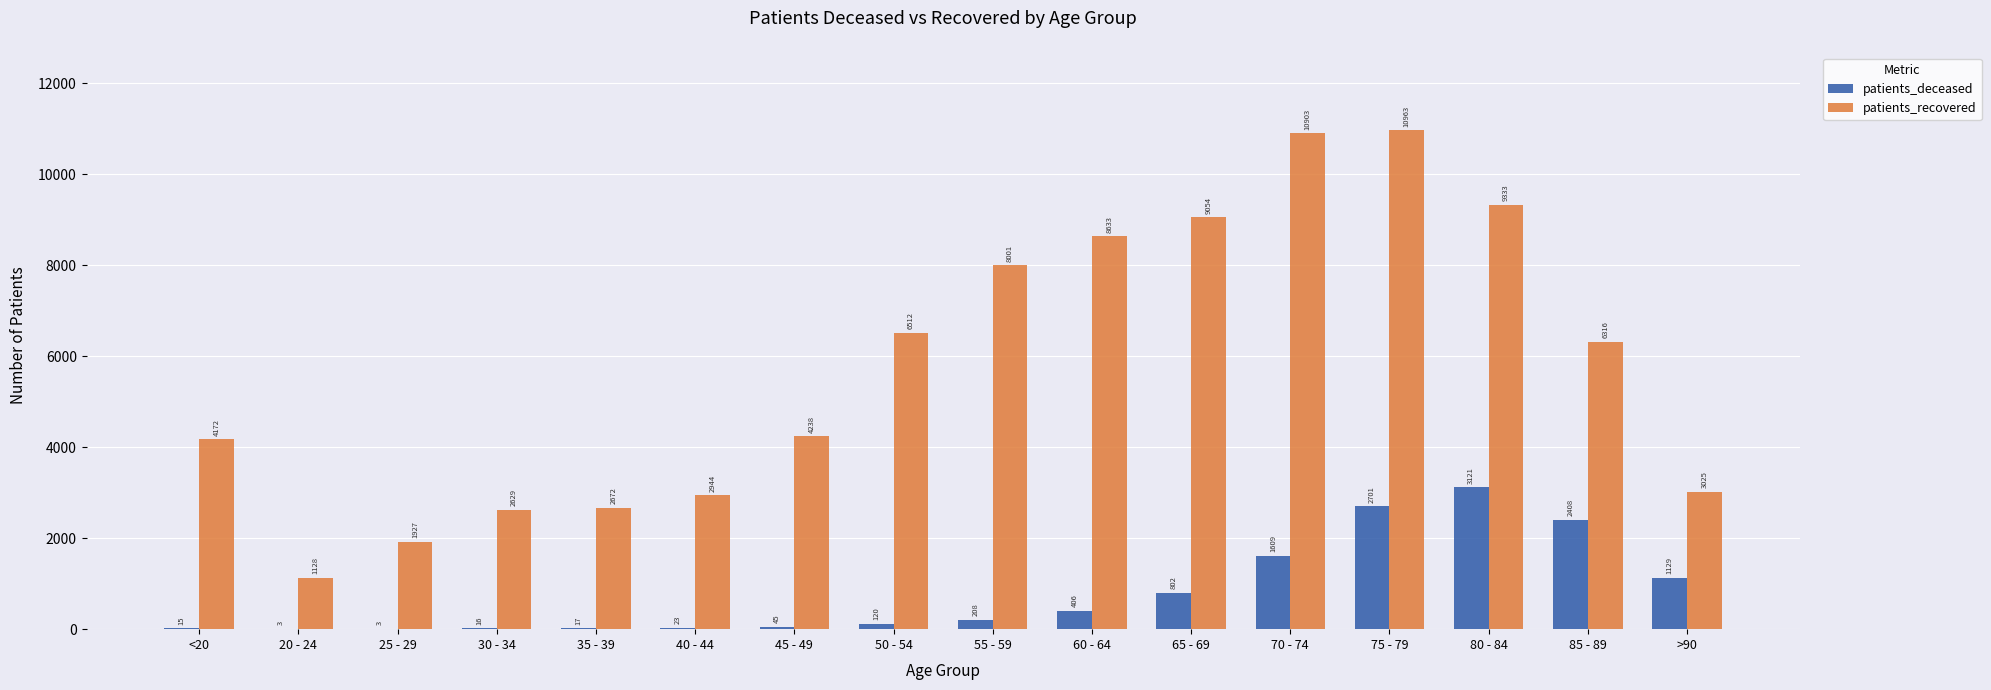

Which category has the highest value across all series?

75 - 79